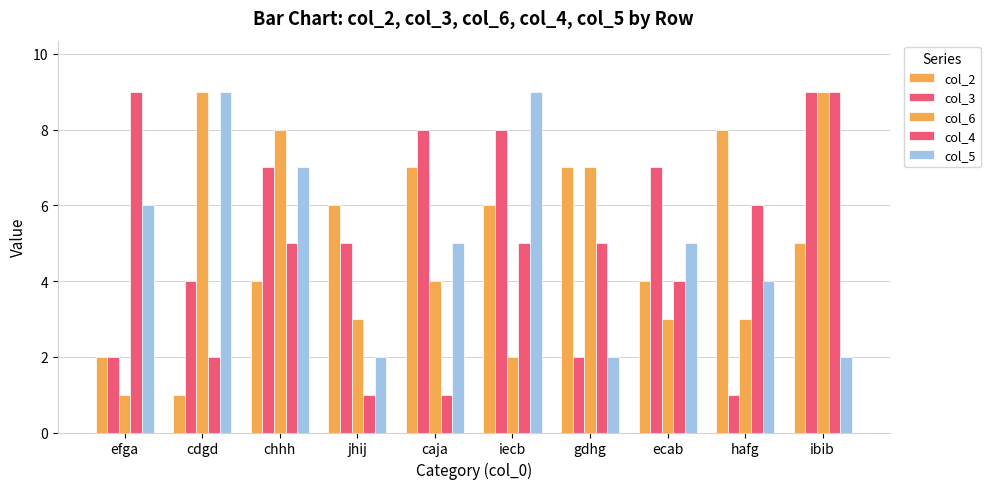

Count the number of categories in the chart.

10